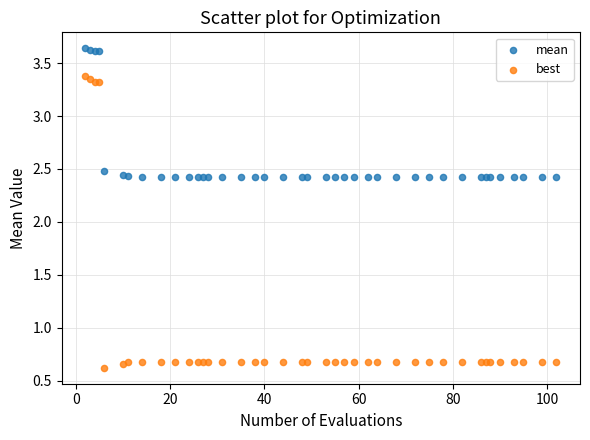

Which series reaches the maximum Y coordinate?

mean